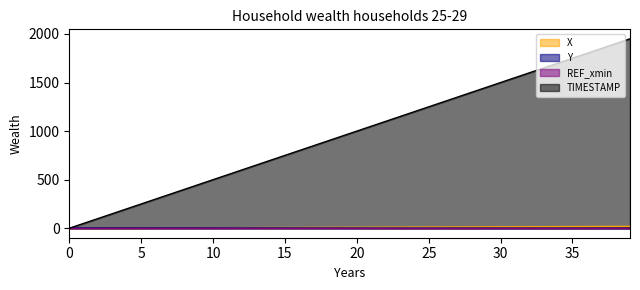

Where does the TIMESTAMP series first go above 1000?

20.1